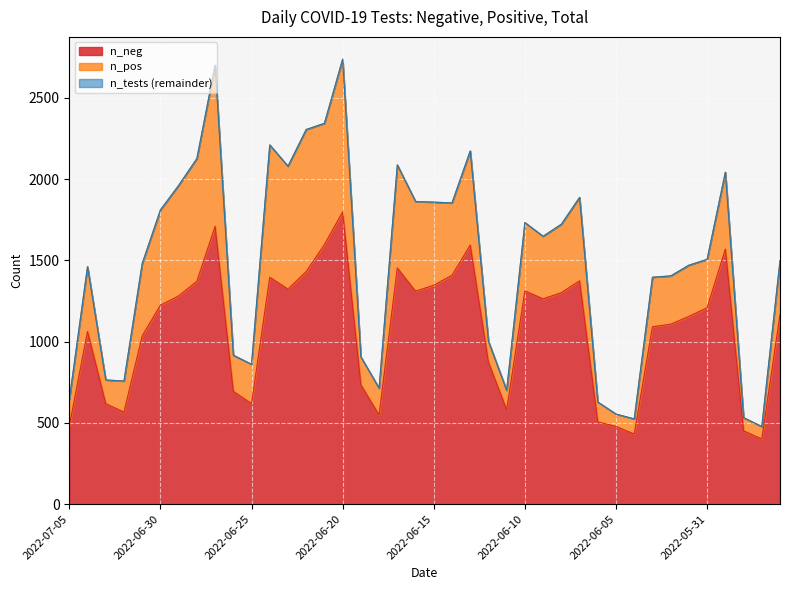

What is the label of the 25th point from the left?

2022-06-11